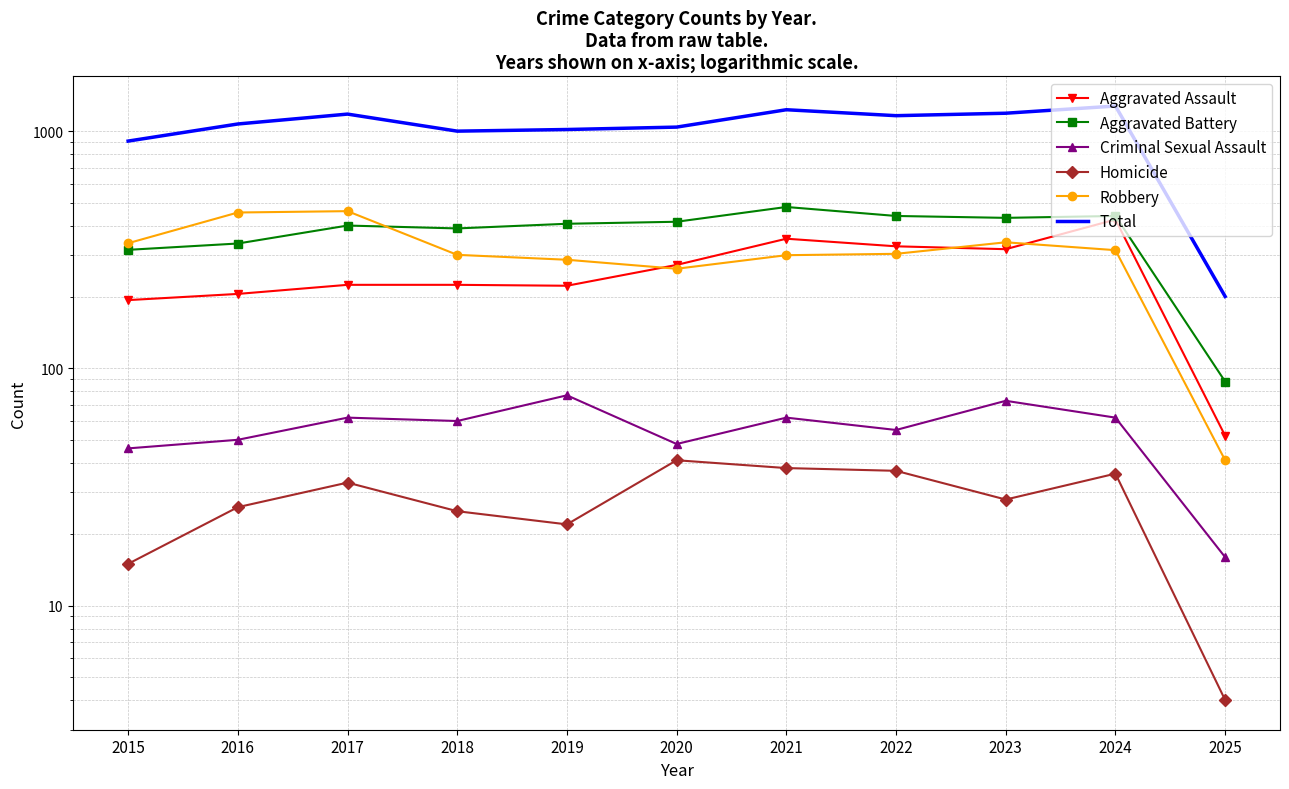

Is the value of Aggravated Battery at 2019 greater than the value of Total at 2020?

No